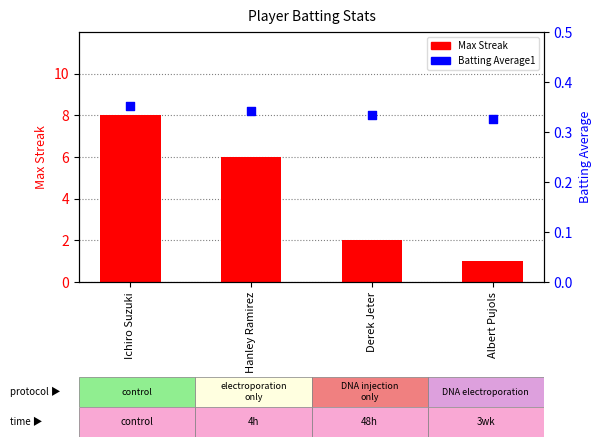

At which category is the sum across all series the highest?

Ichiro Suzuki